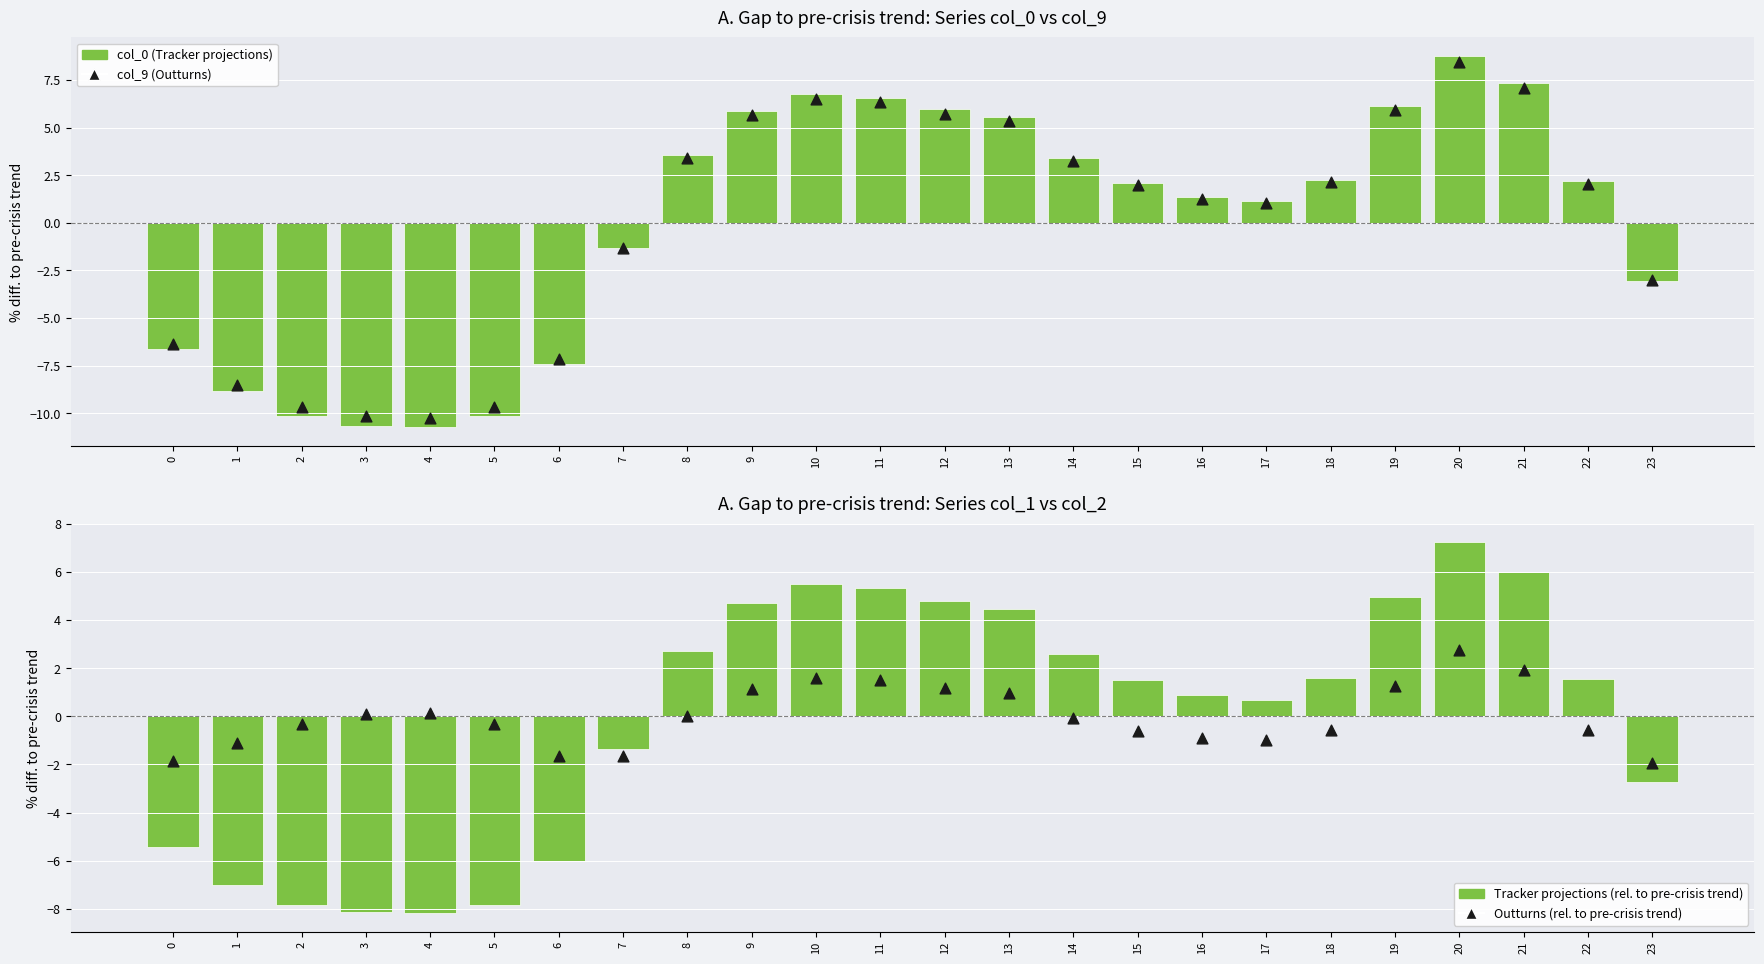

At which category is the sum across all series the highest?

20